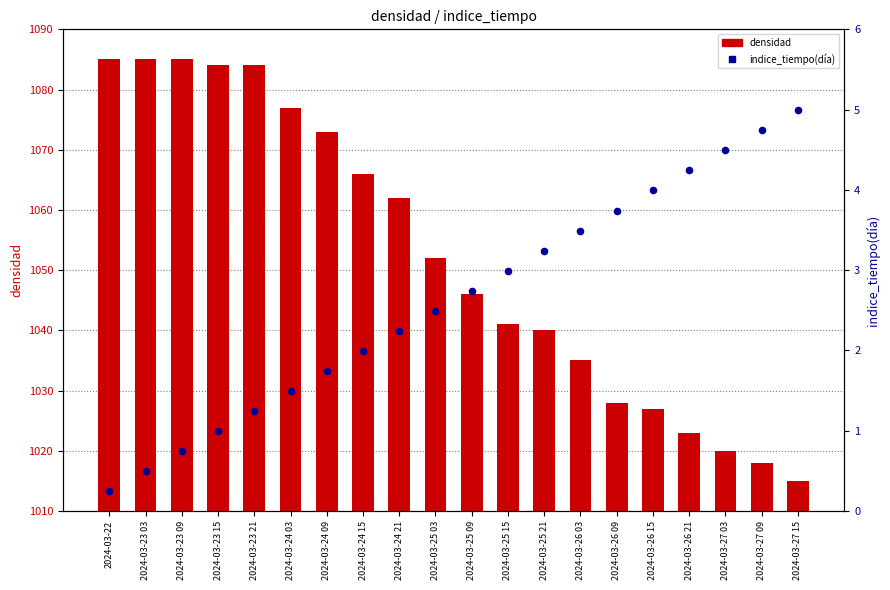

What is the total value across all series at 2024-03-27 09?

1022.7